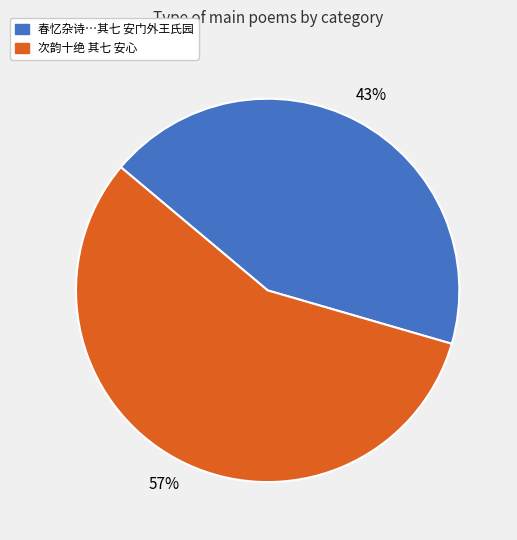

Is there any slice that represents more than half of the pie?

Yes